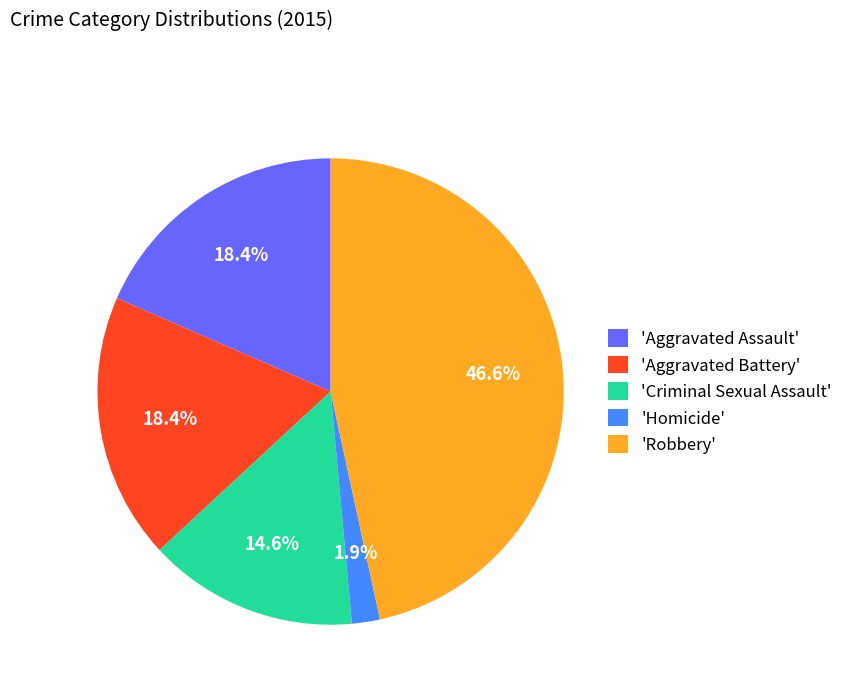

Which has a higher value, 'Homicide' or 'Robbery'?

'Robbery'